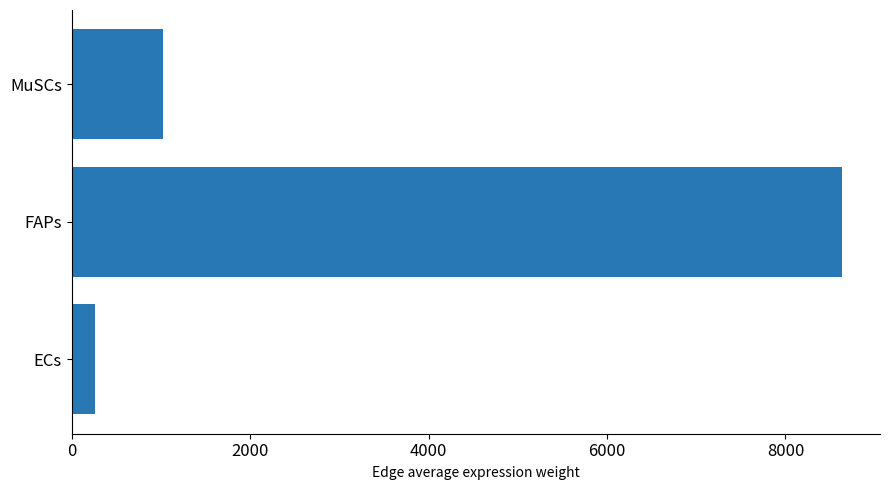

Are the bars horizontal?

Yes